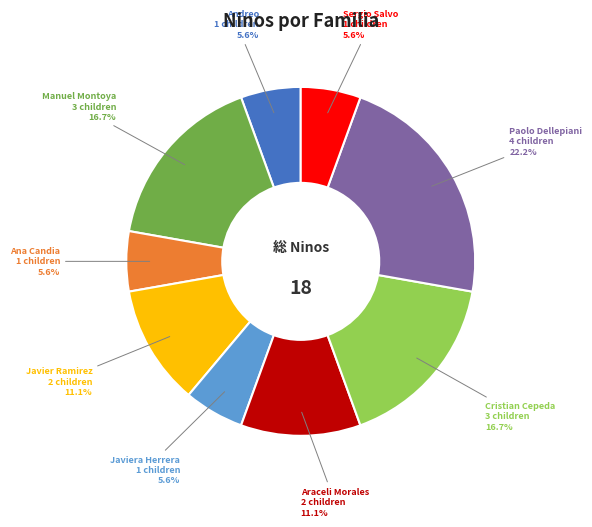

Is the sum of Paolo Dellepiani and Andreo greater than half?

No